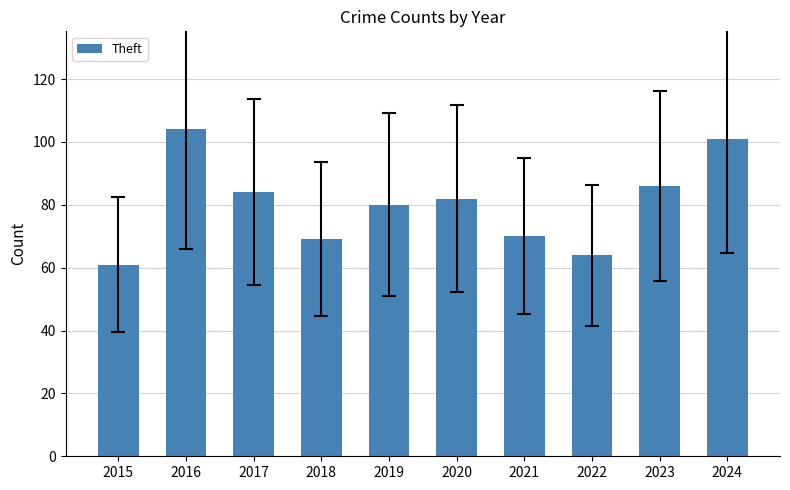

Reading left to right, extract all data points from this chart.

2015=61	2016=104	2017=84	2018=69	2019=80	2020=82	2021=70	2022=64	2023=86	2024=101